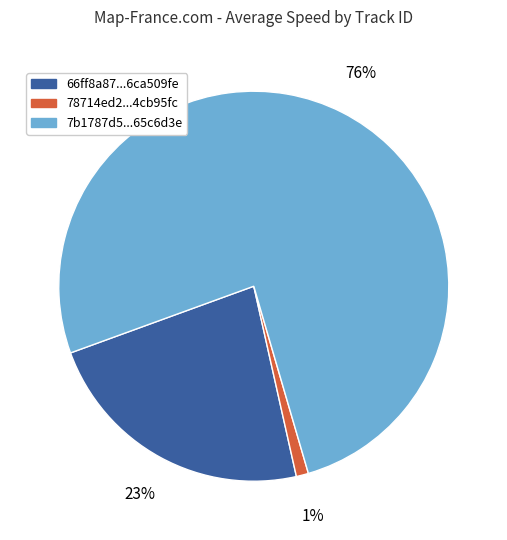

To the nearest percent, what is the difference between the largest and smallest slice percentages?

75%